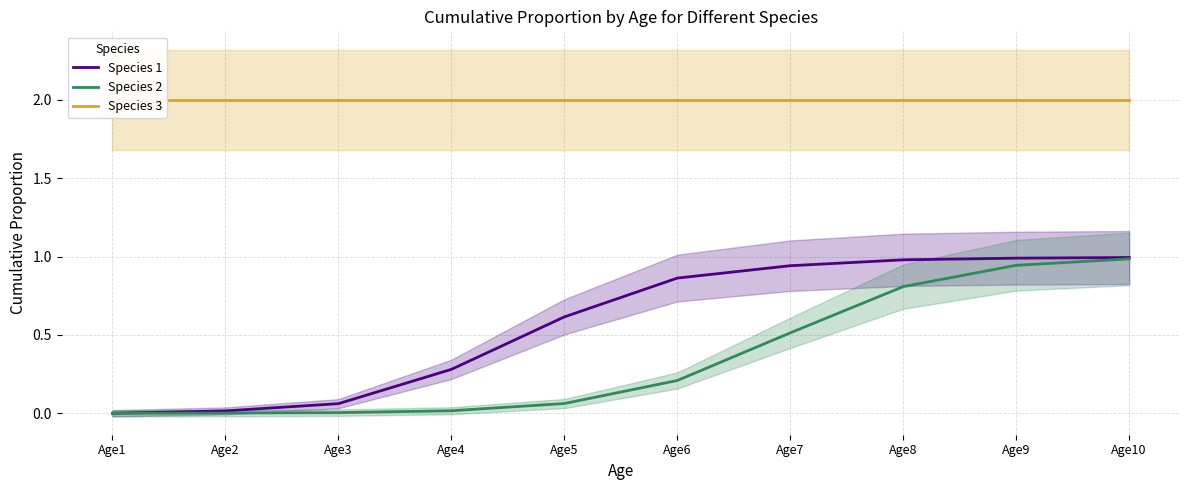

Does the chart display data point markers on the line(s)?

No